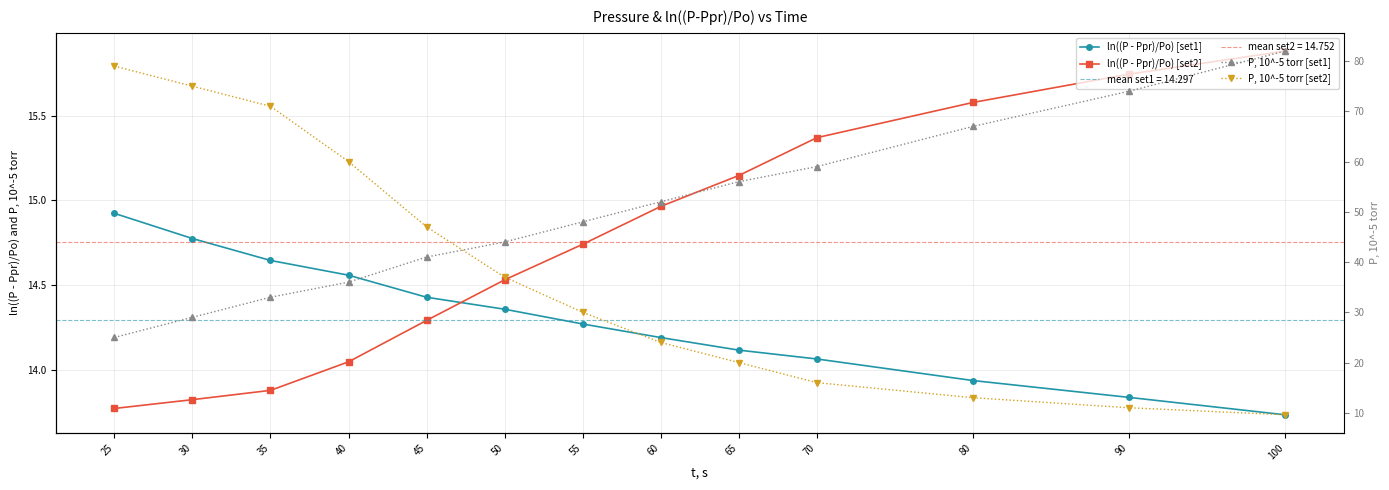

True or false: P, 10^-5 torr [set2] has more than 0 interior local peaks.

False